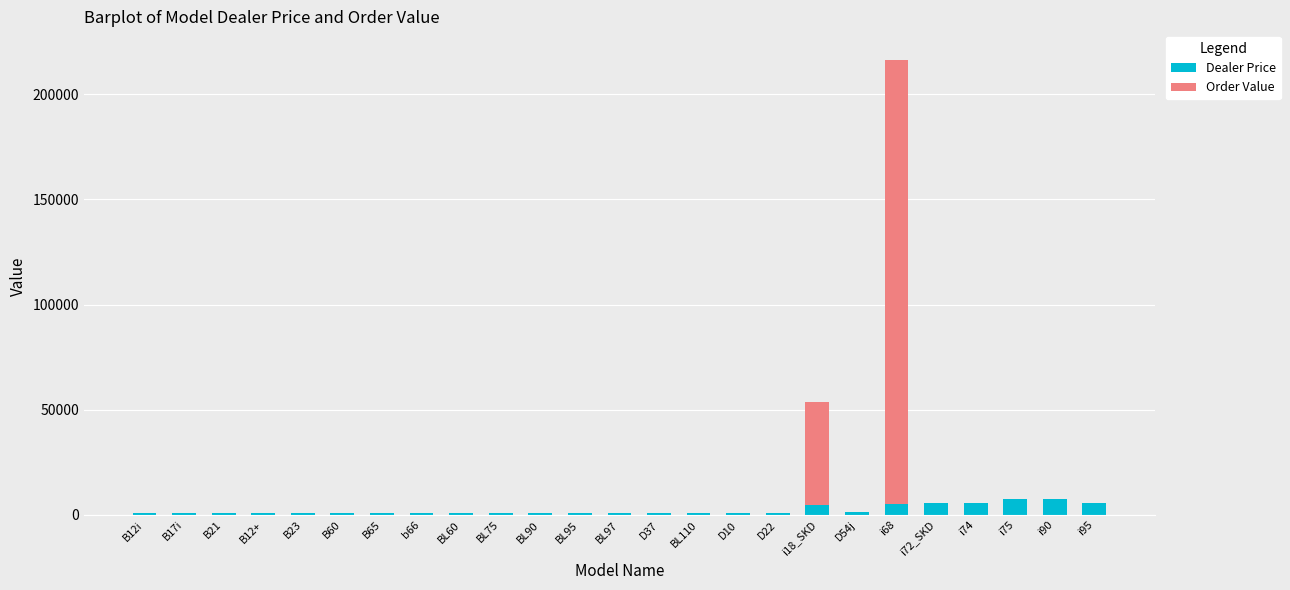

Read the Dealer Price value at D37.

858.1